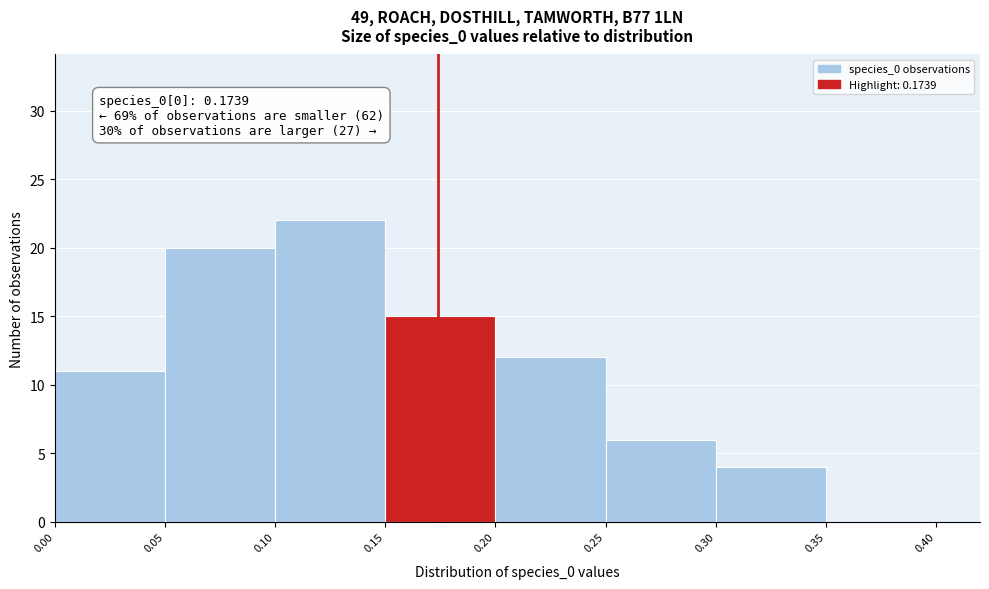

Which range on the x-axis has the tallest bar?

0.10 to 0.15